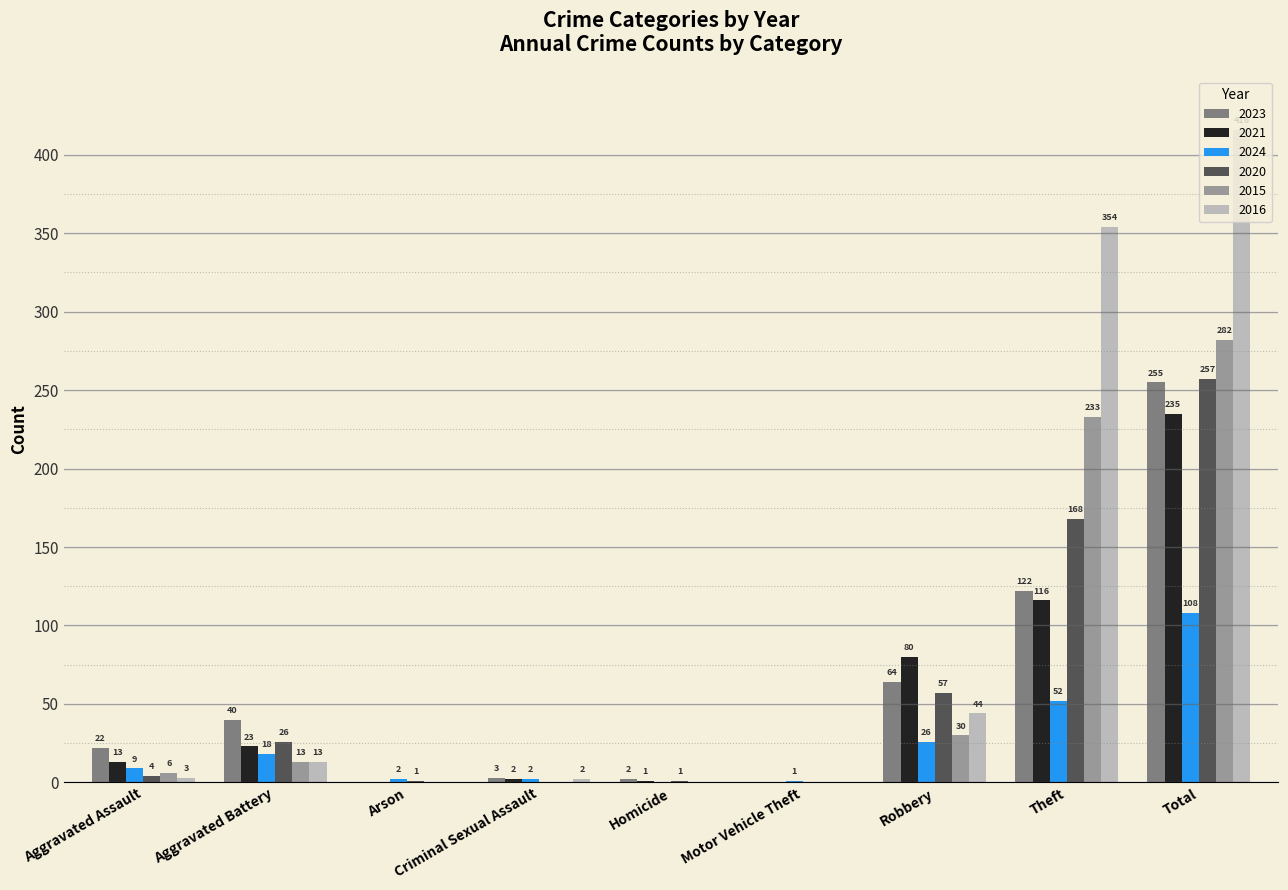

What is the difference between the 2024 values at Criminal Sexual Assault and Homicide?

2